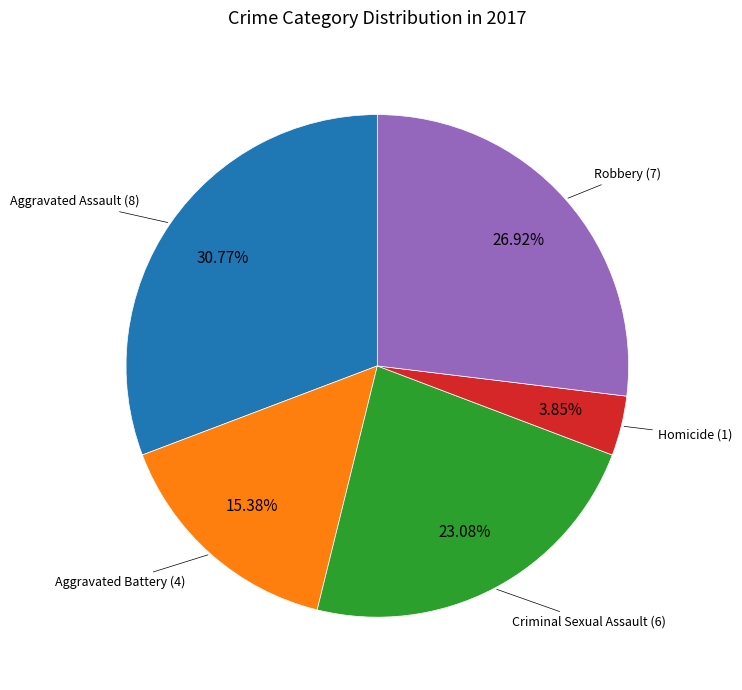

Does any single category account for the majority?

No